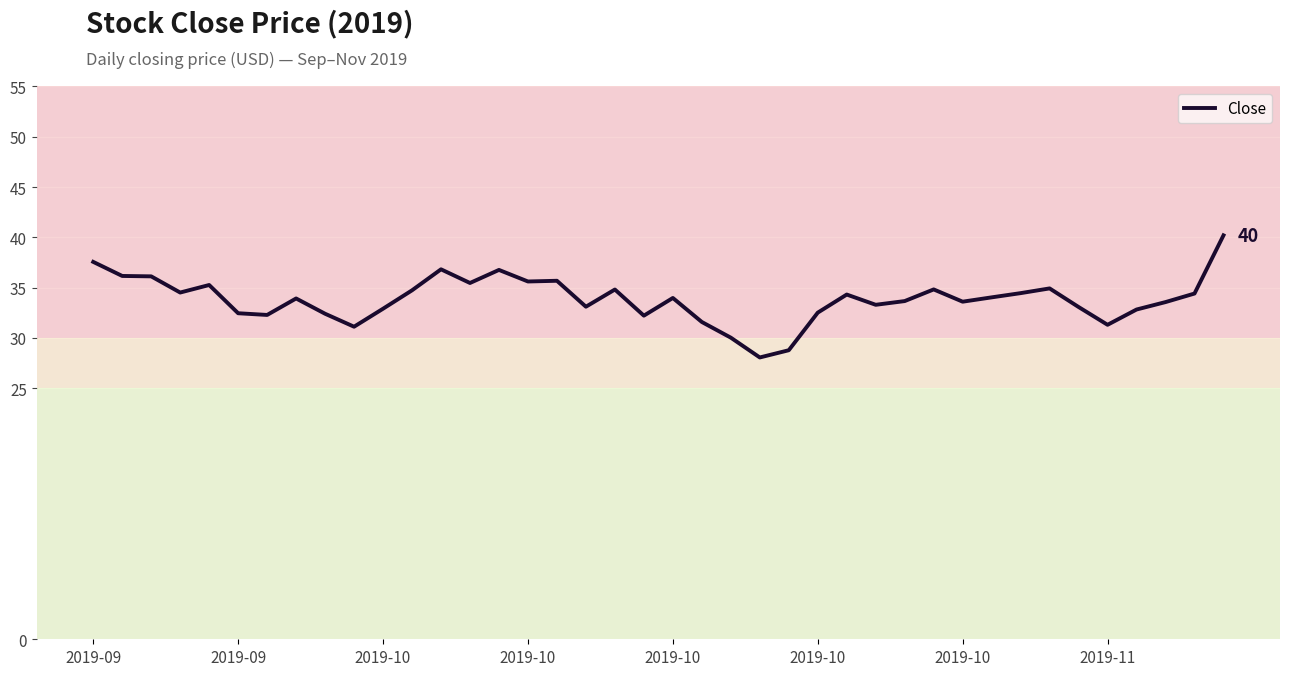

What is the minimum value shown in the chart?

28.0